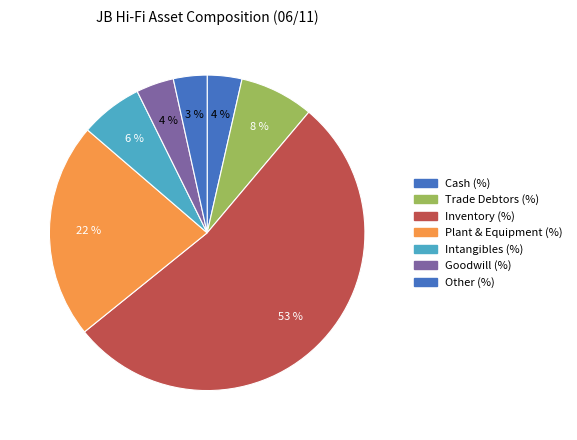

How many segments does this pie chart have?

7